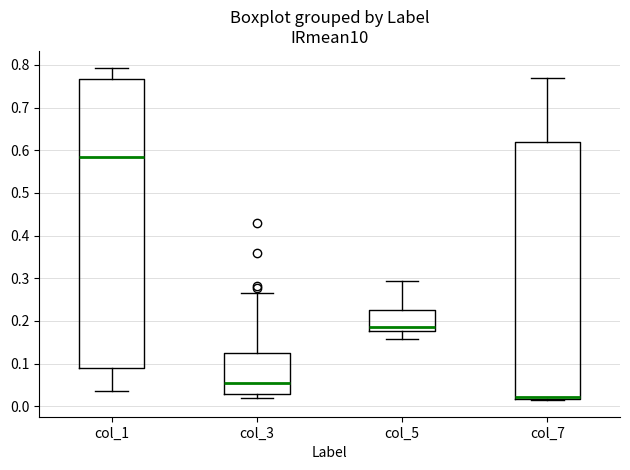

Reading left to right, read every box against the y-axis: the position of its median line, the range the box covers, and the ends of its whiskers. The values are not printed on the chart, so give them approximately, as read against the axis.

col_1: median 0.59, box 0.09 to 0.77, whiskers 0.04 to 0.79
col_3: median 0.05, box 0.03 to 0.13, whiskers 0.02 to 0.27
col_5: median 0.19, box 0.18 to 0.23, whiskers 0.16 to 0.29
col_7: median 0.02 (just above the box's lower edge), box 0.02 to 0.62, whiskers 0.01 to 0.77